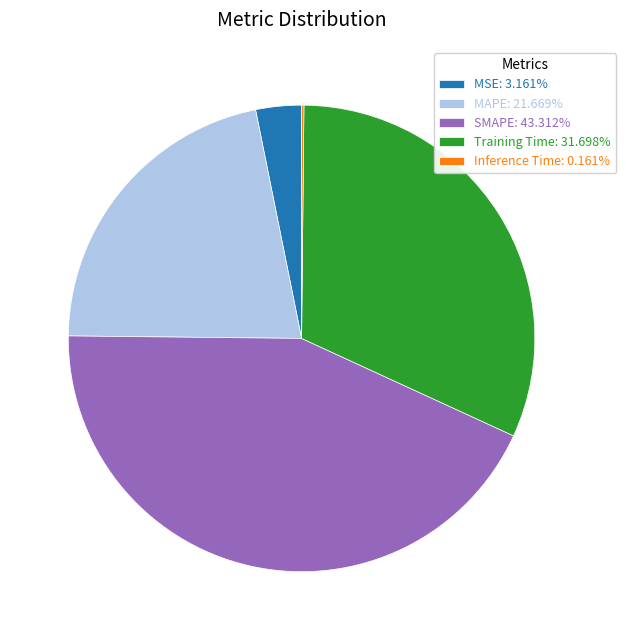

Is there a majority slice in this chart?

No